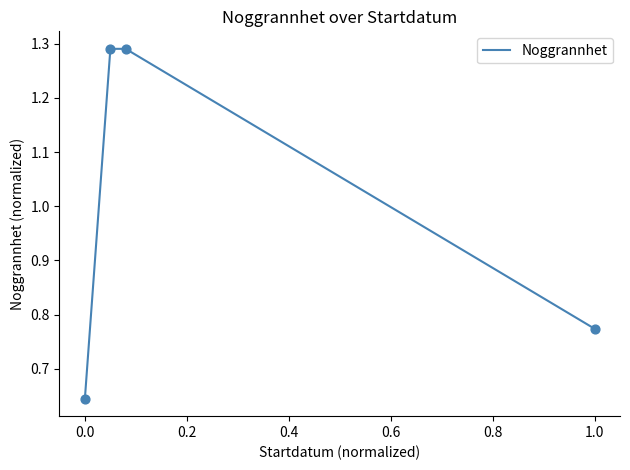

What is the difference between the second highest and second lowest values?

0.5